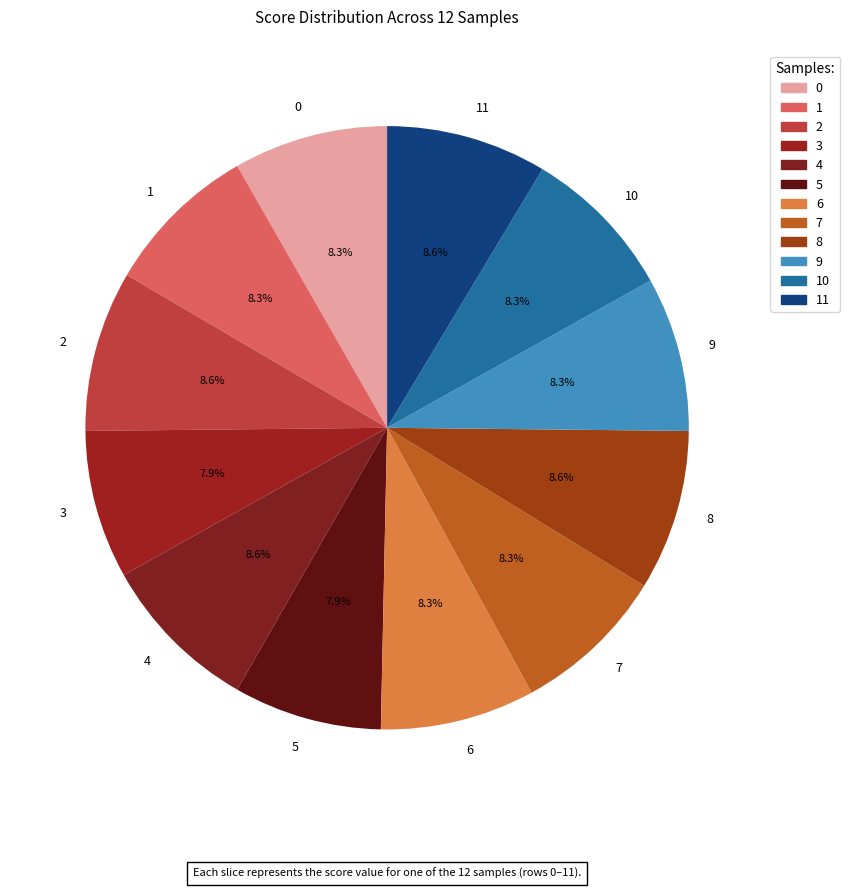

Combined, do 3 and 5 account for over 50%?

No